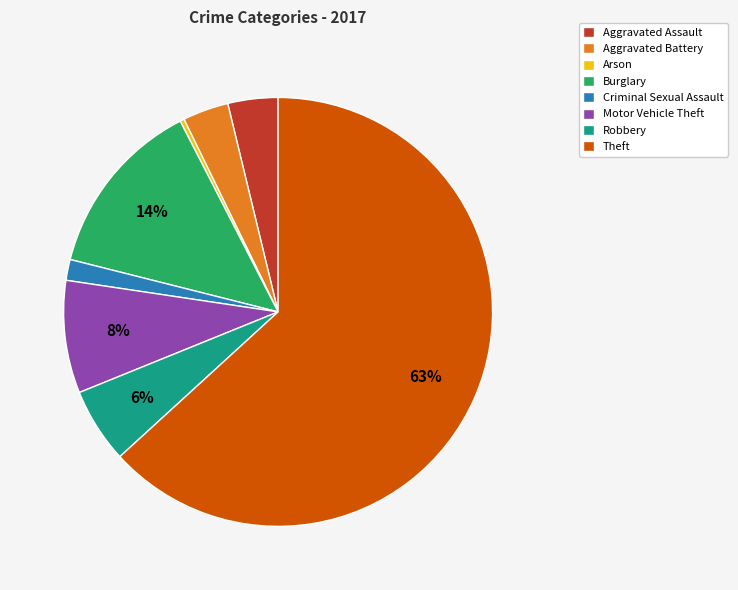

Is the sum of Aggravated Assault and Criminal Sexual Assault greater than half?

No